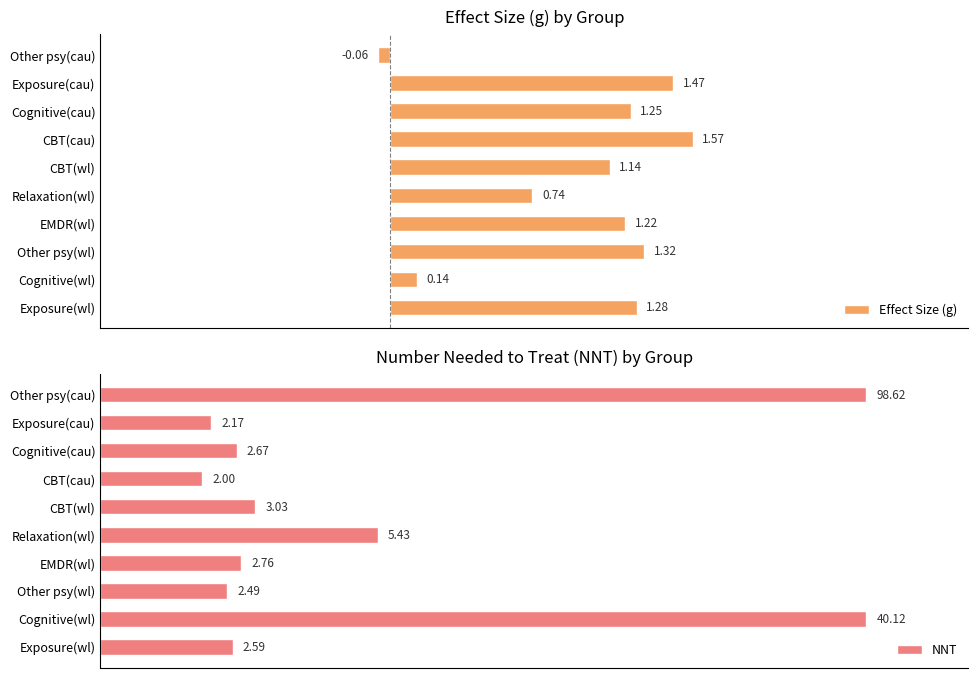

Where is NNT nearest to the value 8?

Relaxation(wl)